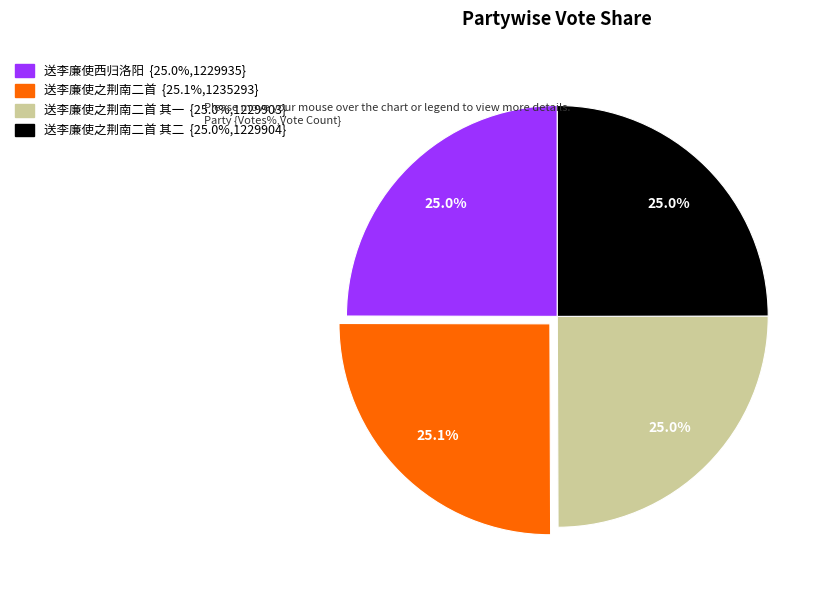

Is there any slice that represents more than half of the pie?

No